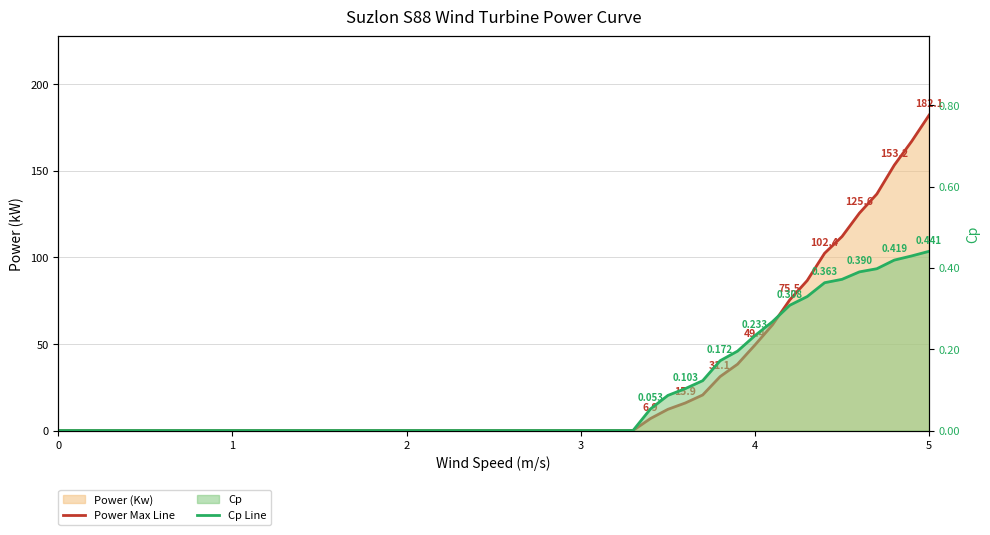

Reading left to right, list all the values displayed in this chart.

Power Max Line: 0.0	0.0	0.0	0.0	0.0	0.0	0.0	0.0	0.0	0.0	0.0	0.0	0.0	0.0	0.0	0.0	0.0	0.0	0.0	0.0	0.0	0.0	0.0	6.9	12.2	15.9	20.5	31.1	38.3	49.4	60.9	75.5	86.6	102.4	112.0	125.6	136.6	153.2	167.0	182.1
Cp Line: 0.0	0.0	0.0	0.0	0.0	0.0	0.0	0.0	0.0	0.0	0.0	0.0	0.0	0.0	0.0	0.0	0.0	0.0	0.0	0.0	0.0	0.0	0.0	0.1	0.1	0.1	0.1	0.2	0.2	0.2	0.3	0.3	0.3	0.4	0.4	0.4	0.4	0.4	0.4	0.4